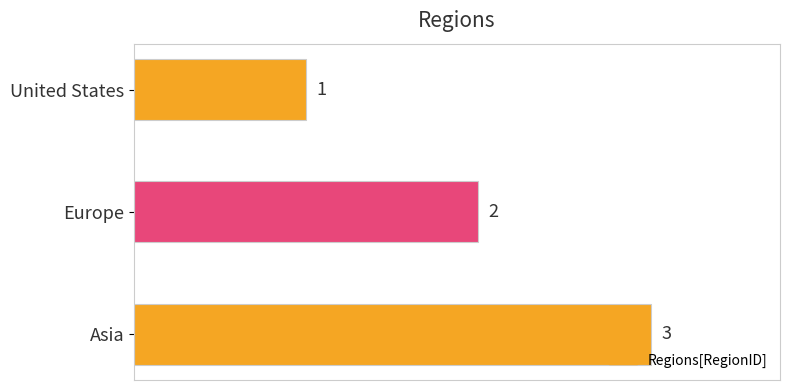

The value at Asia is 1. True or false?

False